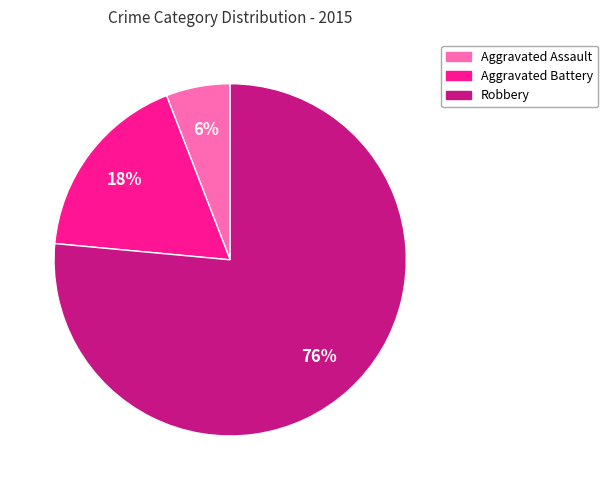

Do Aggravated Battery and Robbery together represent more than half of the pie?

Yes